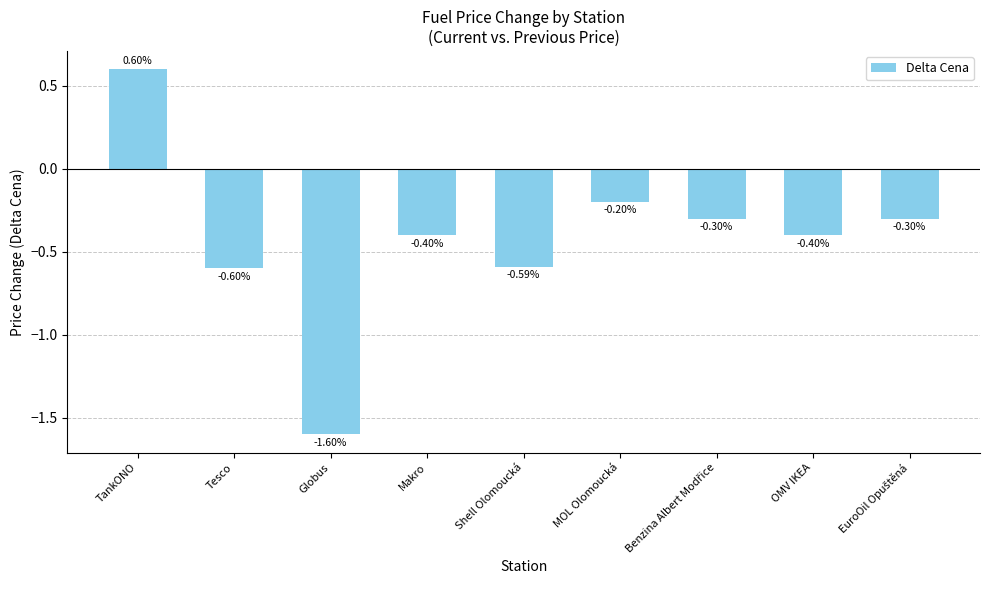

Where is the data nearest to the value 0?

MOL Olomoucká